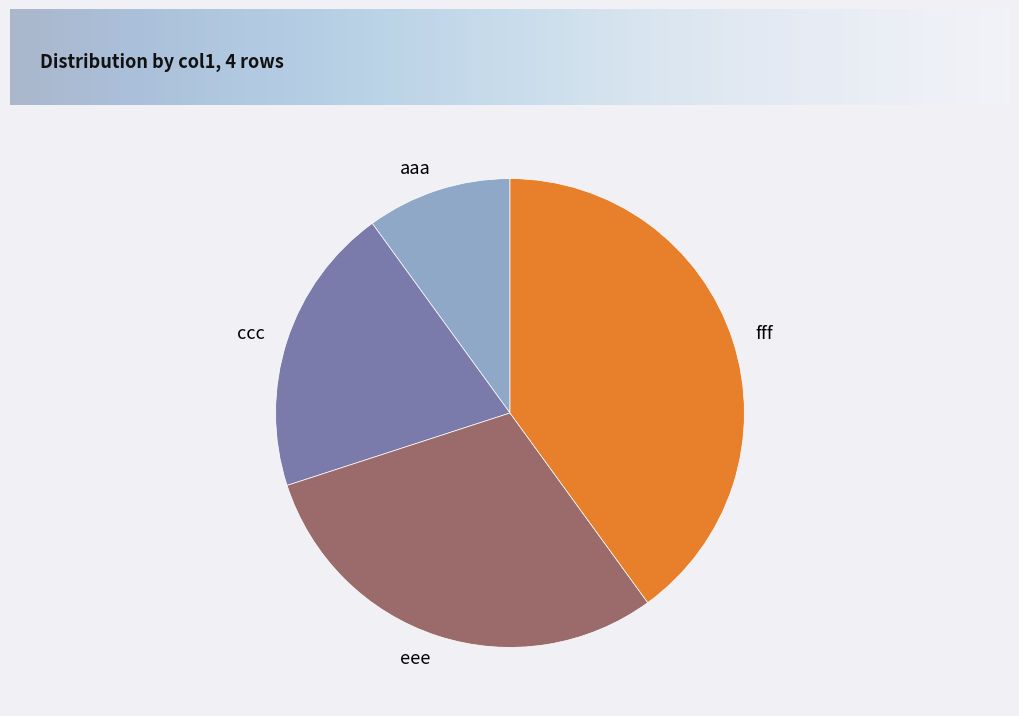

Is fff the majority of the pie?

No